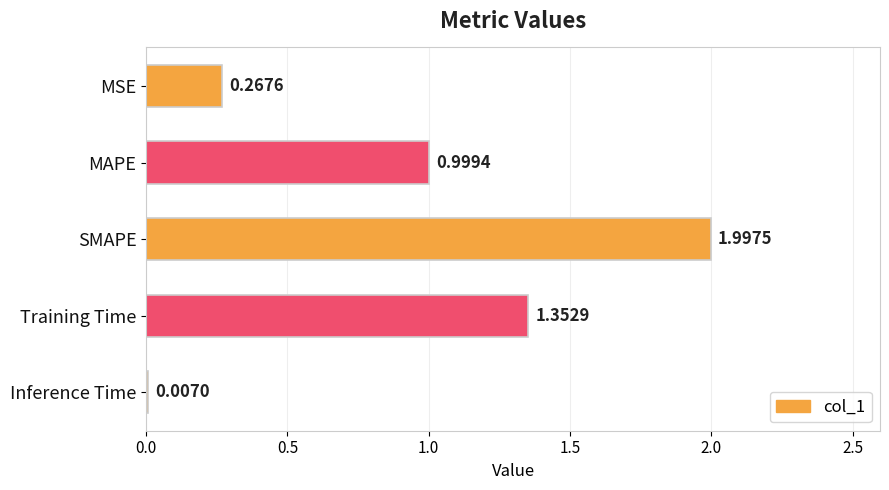

What is the change in value from Training Time to MAPE?

-0.4